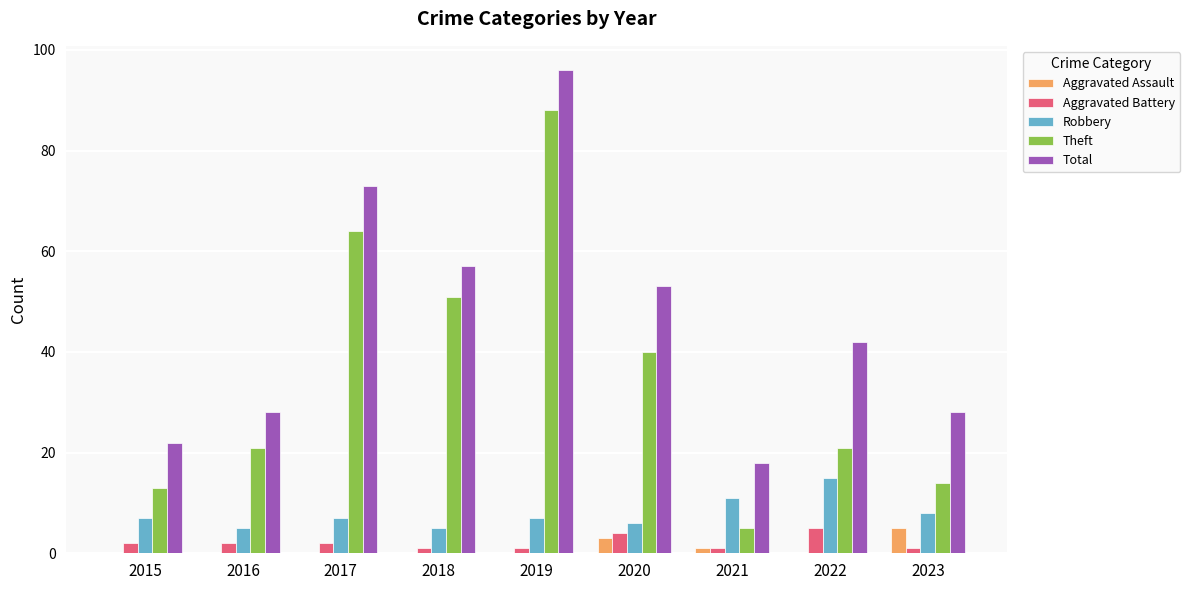

Which category has the highest value across all series?

2019